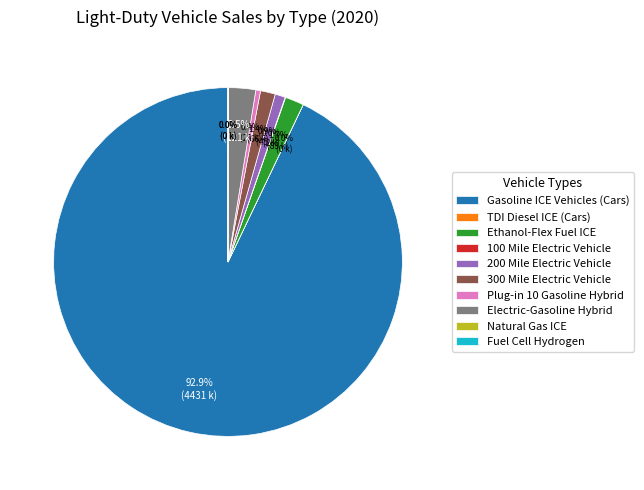

Do 200 Mile Electric Vehicle and 300 Mile Electric Vehicle together represent more than half of the pie?

No